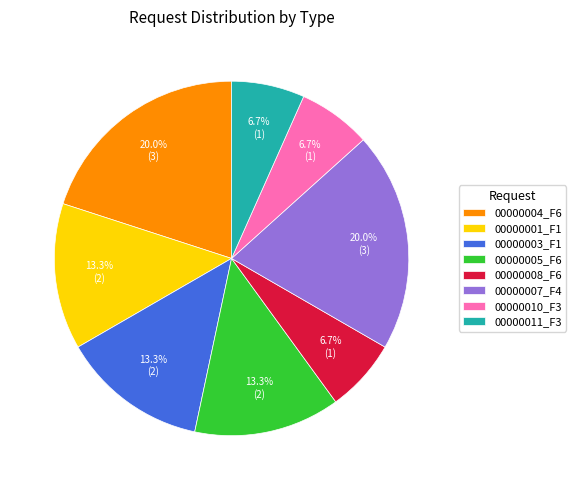

What is the ratio of the value at 00000005_F6 to the value at 00000010_F3?

2.0